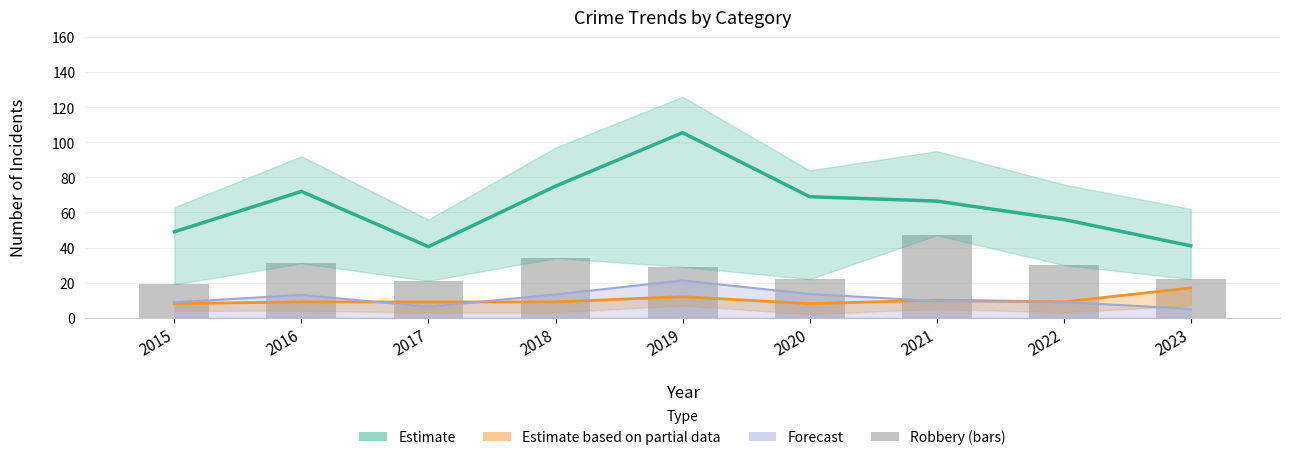

What is the total value across all series at 2017?

76.8